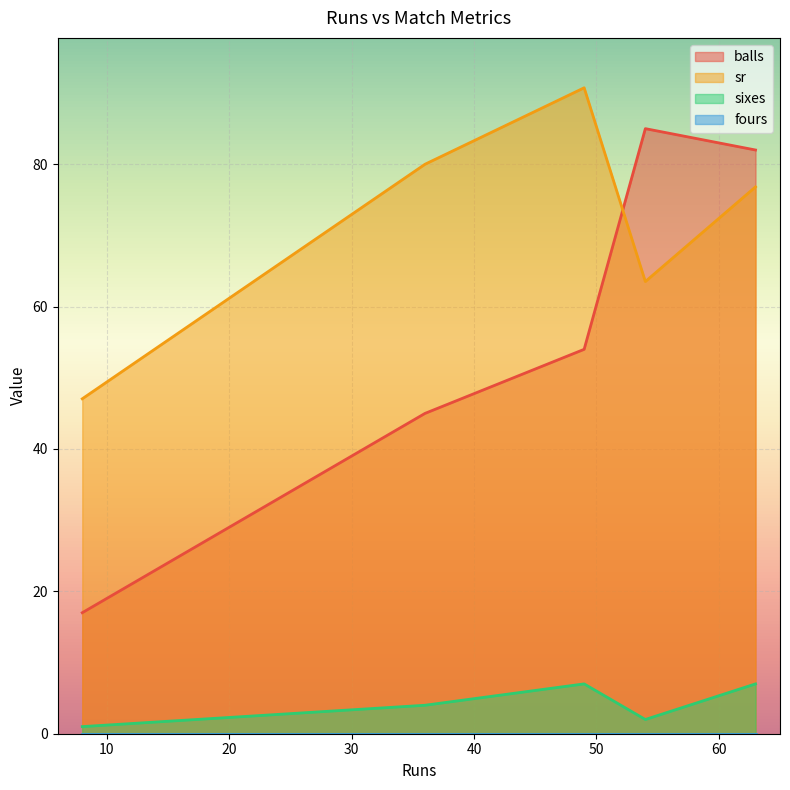

What is the maximum value shown in the chart?

90.7